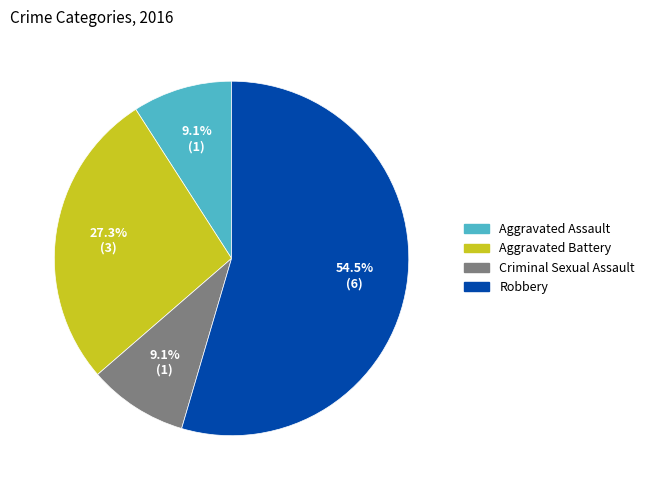

What is the majority slice?

Robbery